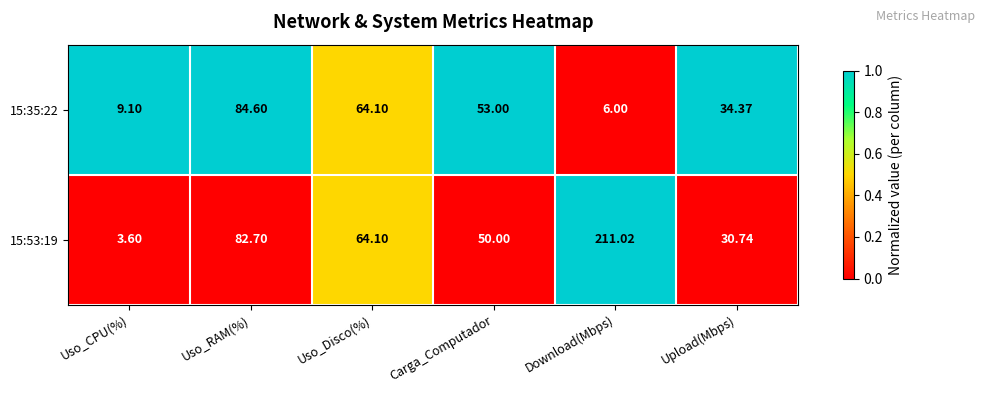

Count the number of data series in this chart.

2